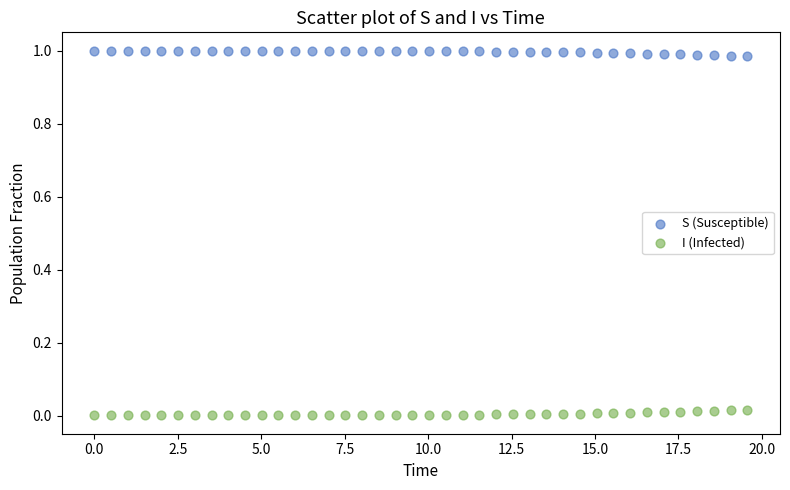

What are all the series names shown in the legend?

S (Susceptible), I (Infected)